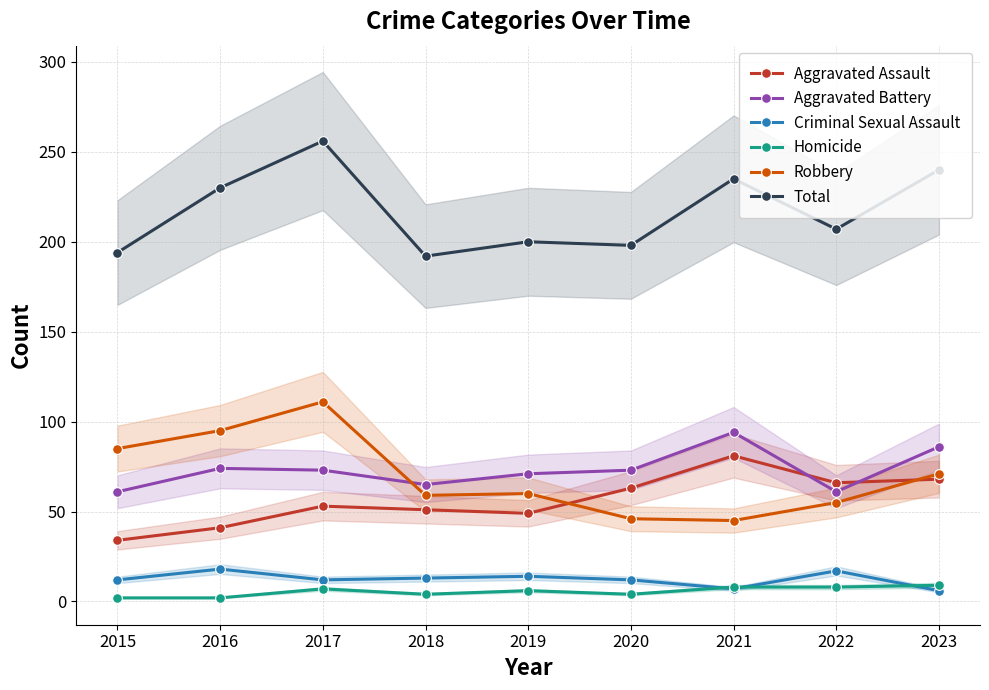

What is the value of the Robbery point at the 9th from the left?

71